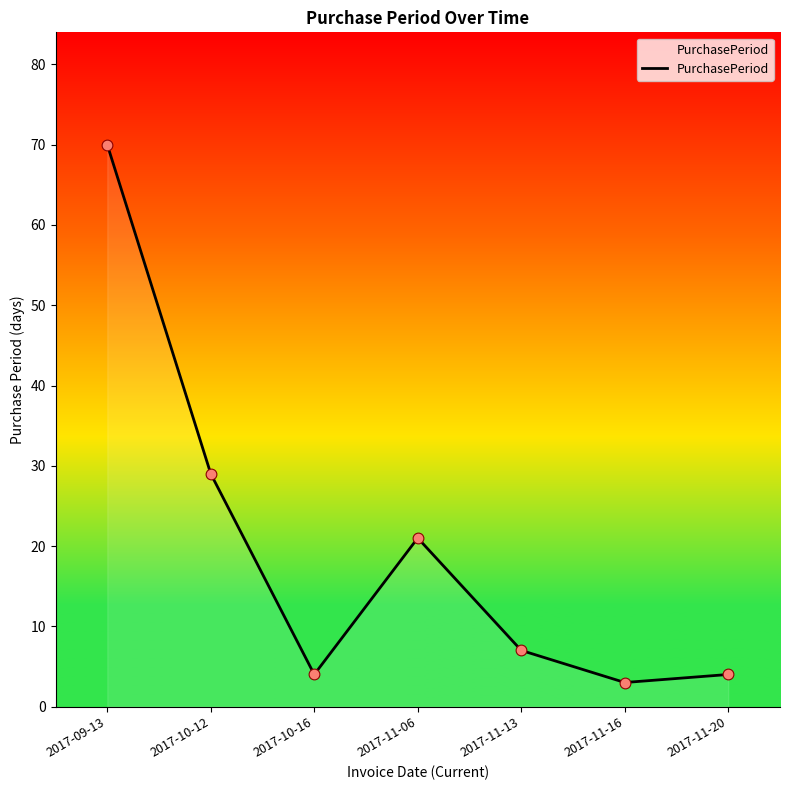

Between 2017-11-06 and 2017-09-13, which is larger?

2017-09-13